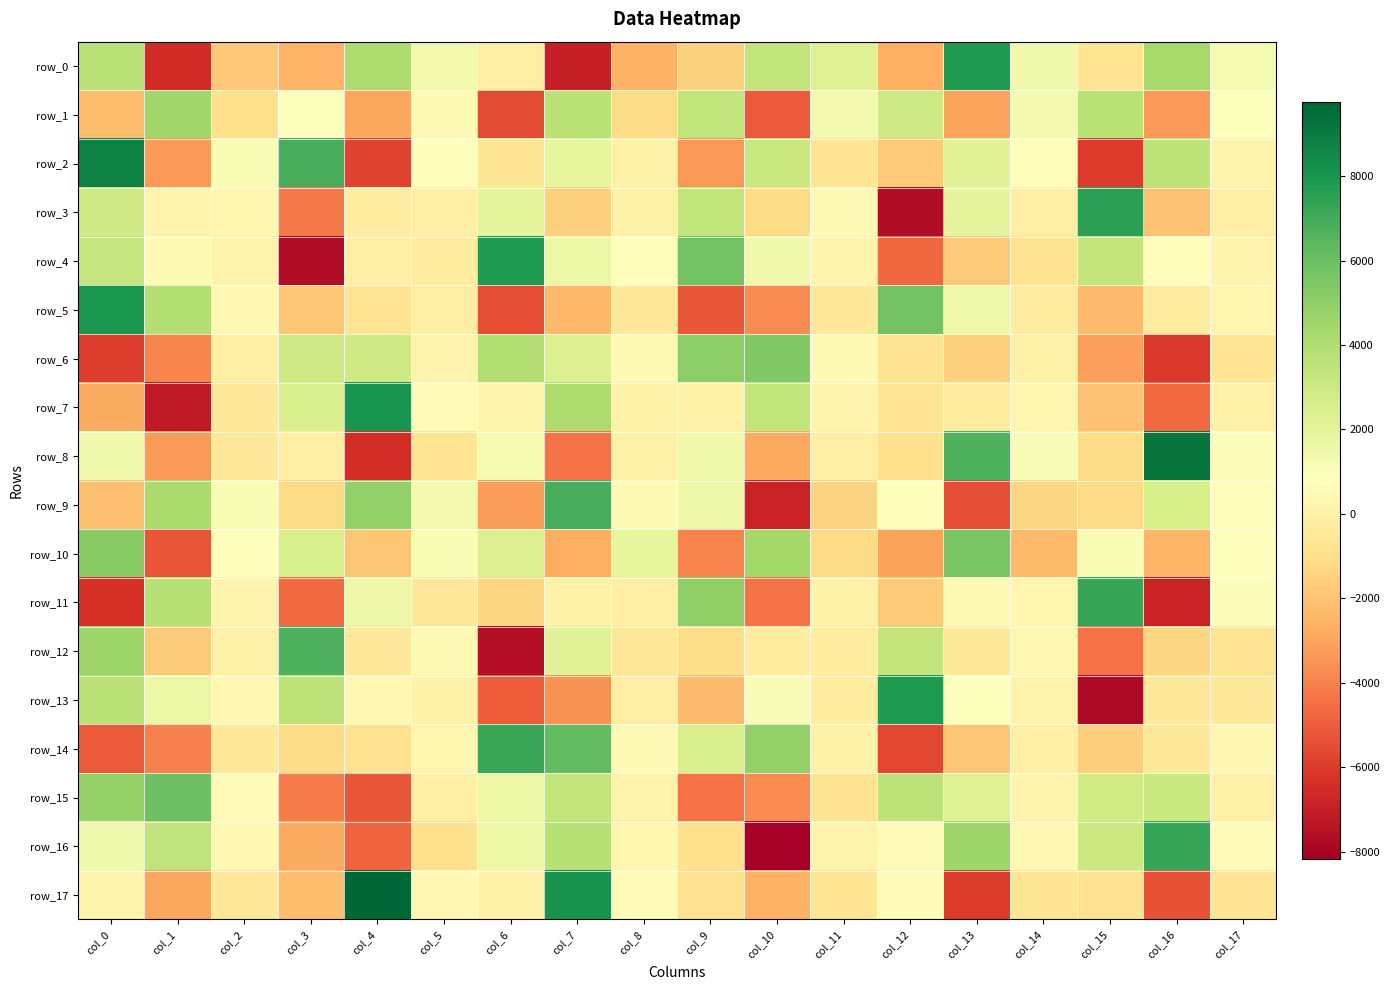

What is the minimum value for row_6?

-6083.4